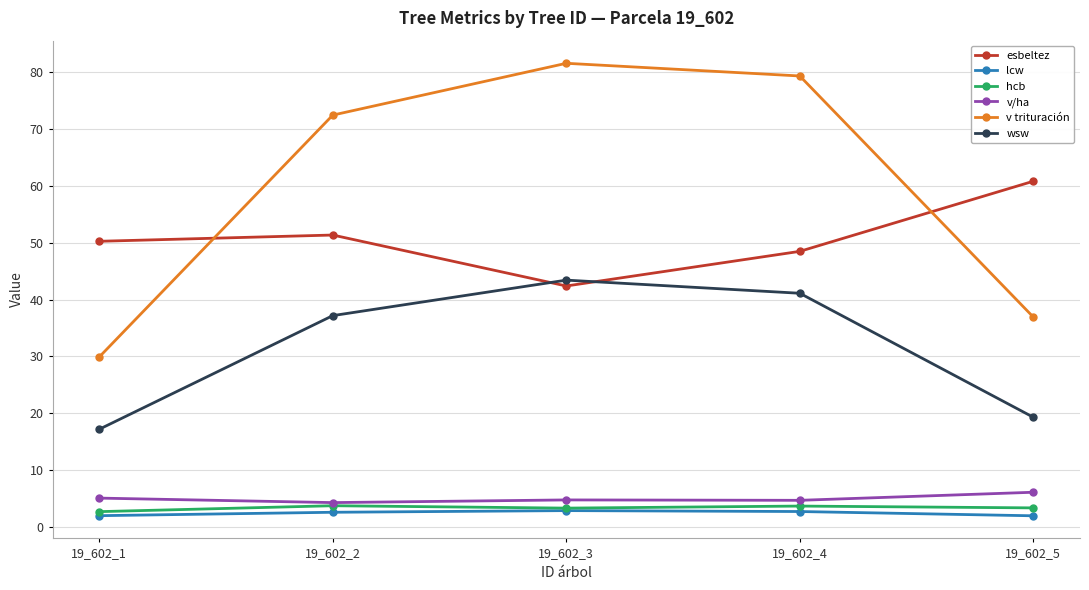

Which series has the largest range (max minus min)?

v trituración